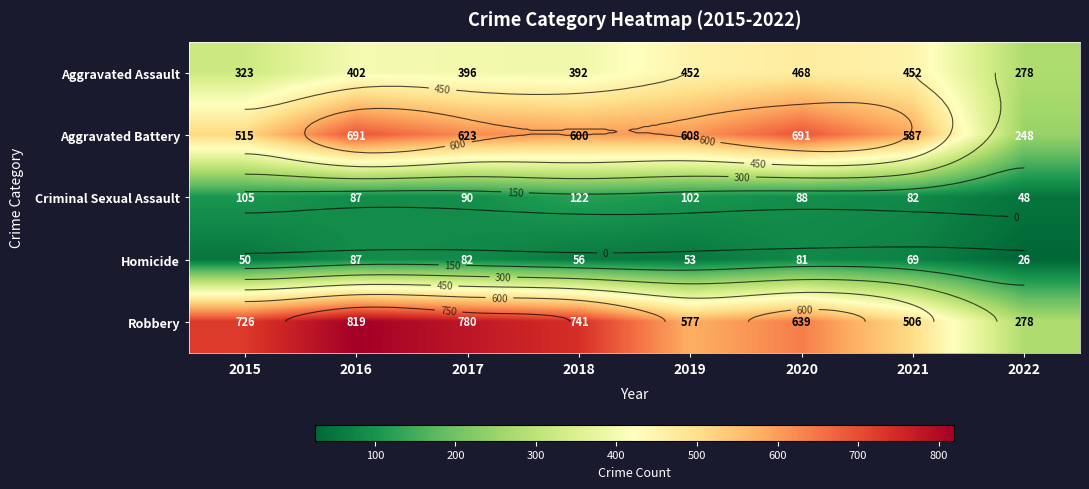

Which series has the largest total across all categories?

Robbery